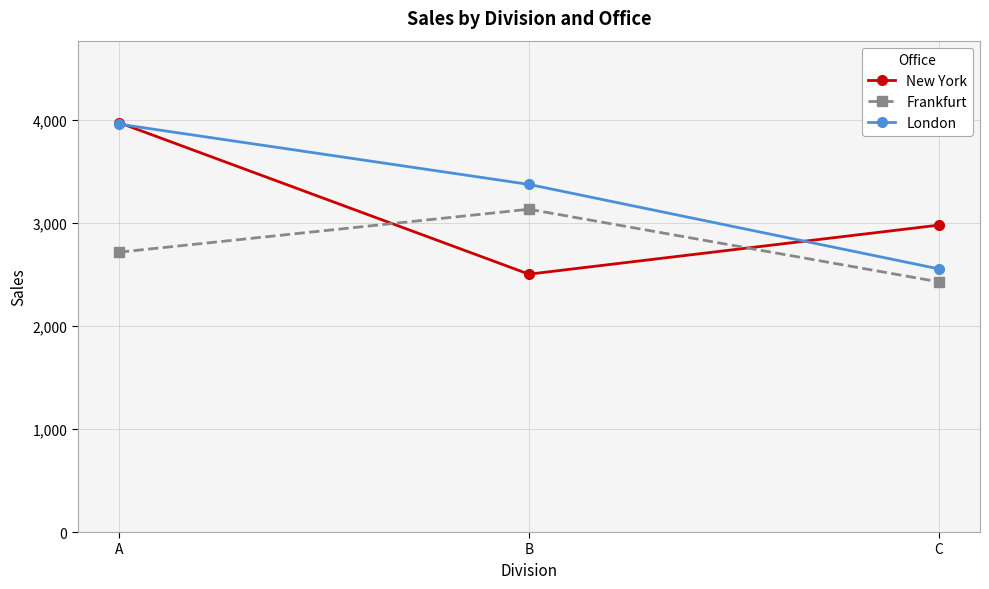

What is the difference between the maximum and minimum values in the London series?

1405